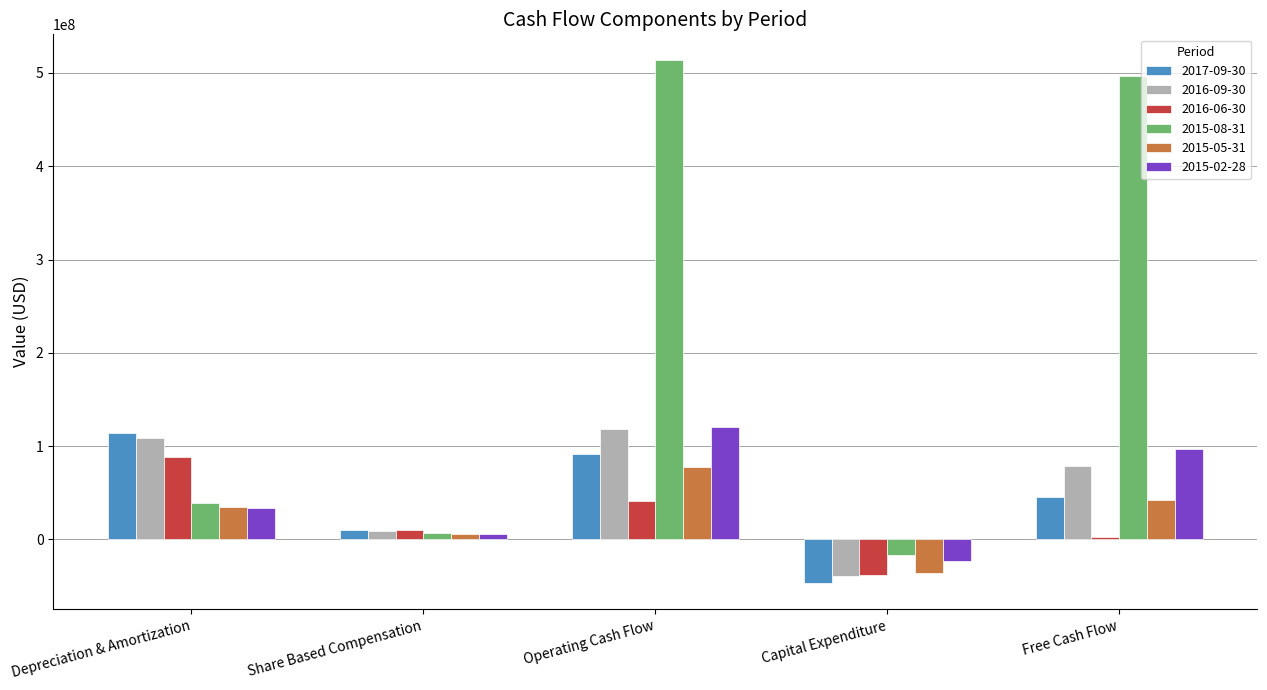

Which series has the widest spread of values?

2015-08-31